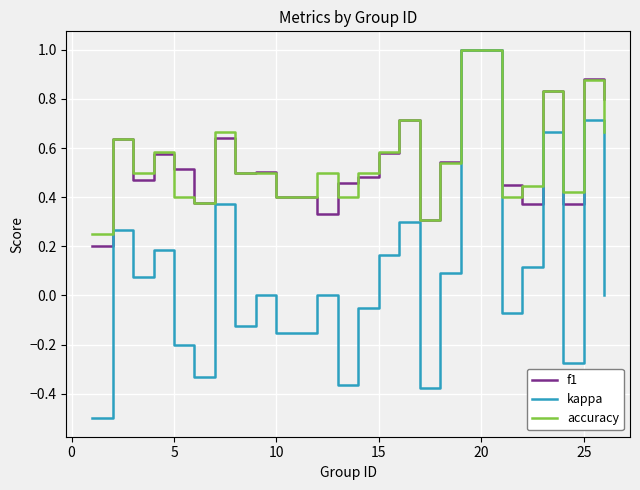

Which series has the widest spread of values?

kappa